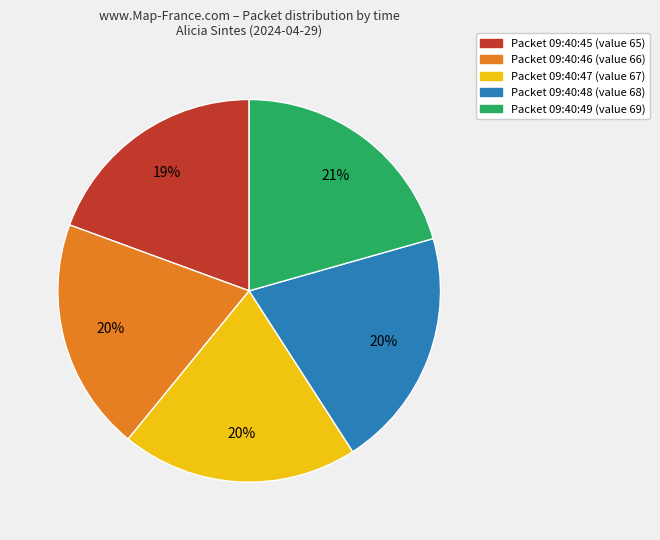

To the nearest percent, what is the average slice percentage?

20%